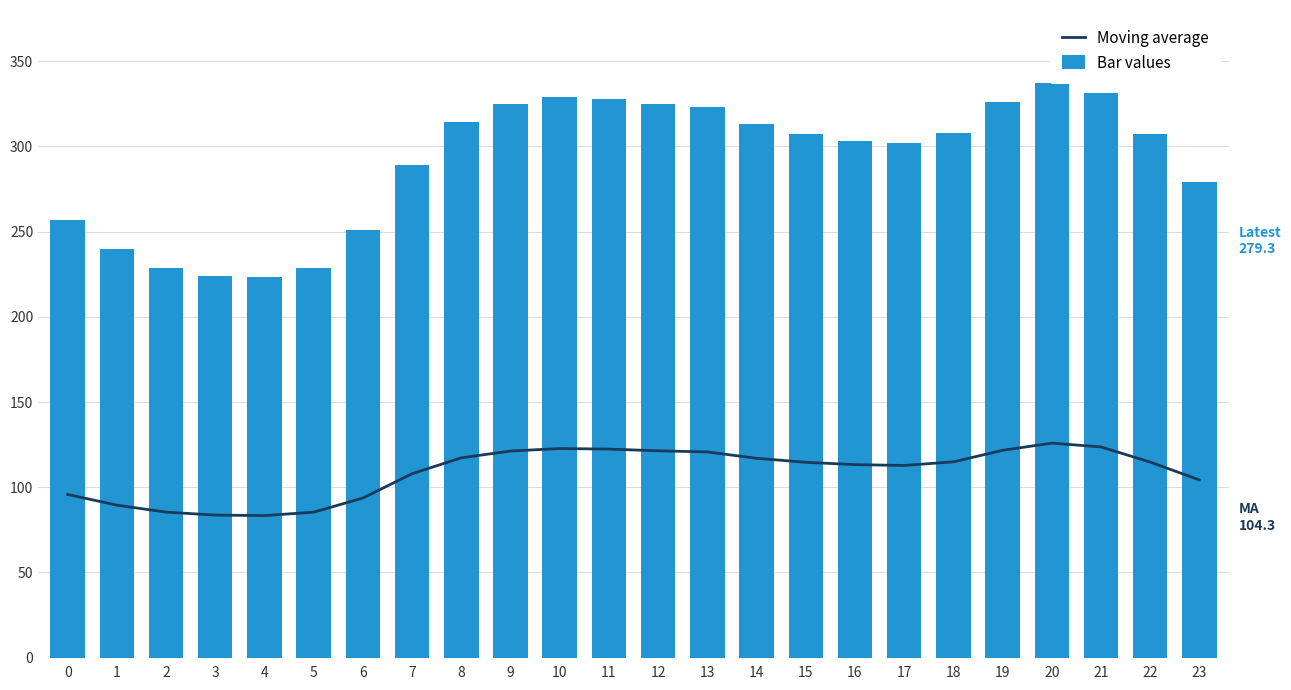

What is the difference between the maximum and second lowest values in the Moving average series?

42.2